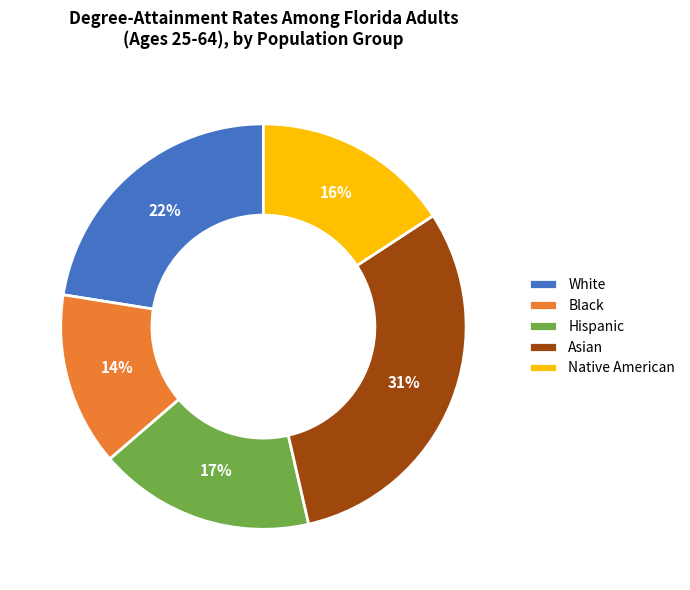

To the nearest percent, what is the average slice percentage?

20%